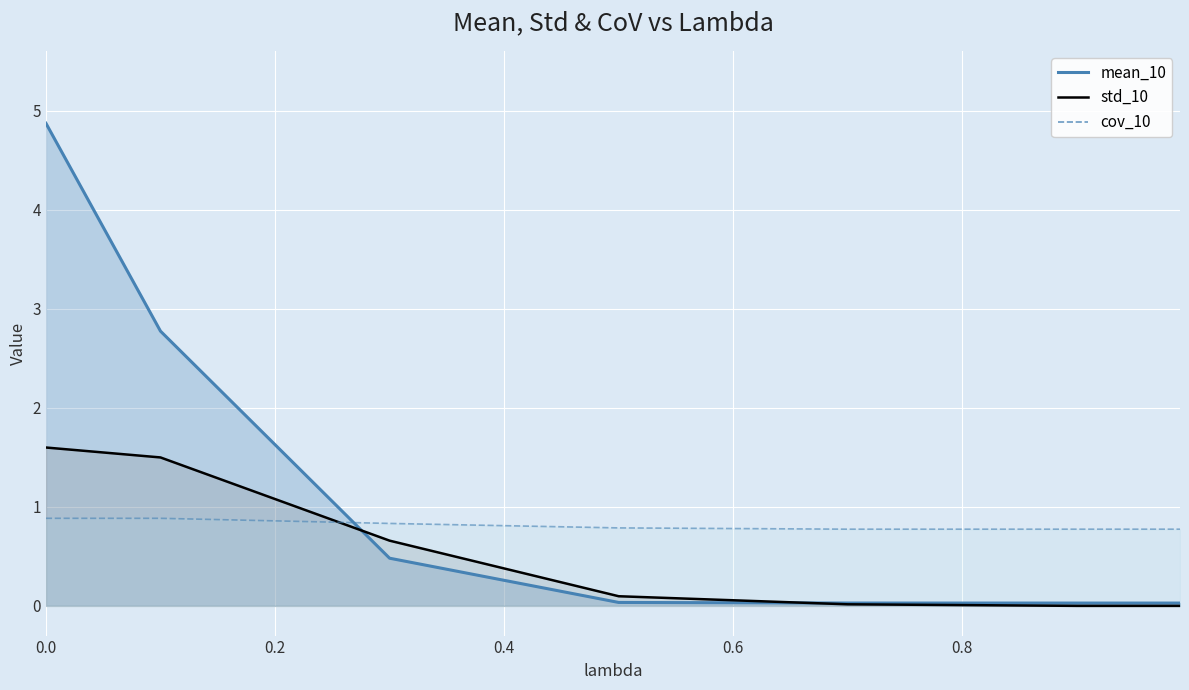

True or false: std_10 and mean_10 intersect in this chart.

True